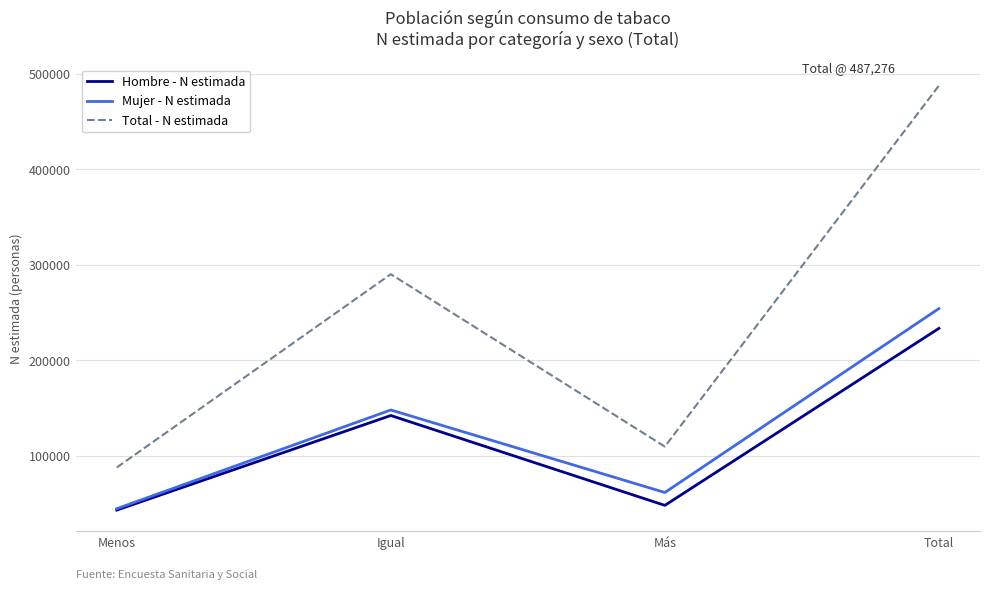

True or false: Total - N estimada has more than 2 interior local peaks.

False